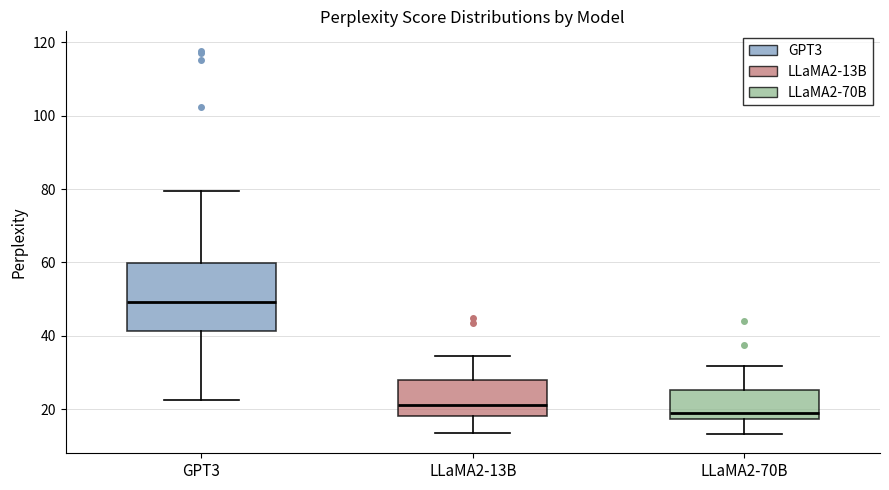

Where does the lower whisker of the box for LLaMA2-70B end on the y-axis? The values are not printed on the chart, so give them approximately, as read against the axis.

14